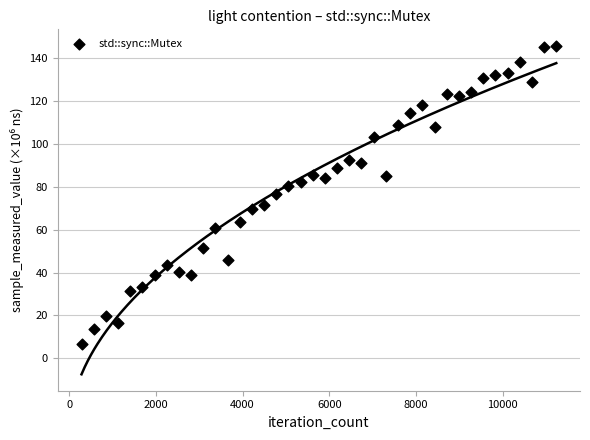

What is the range of X values (max minus min)?

10959.0